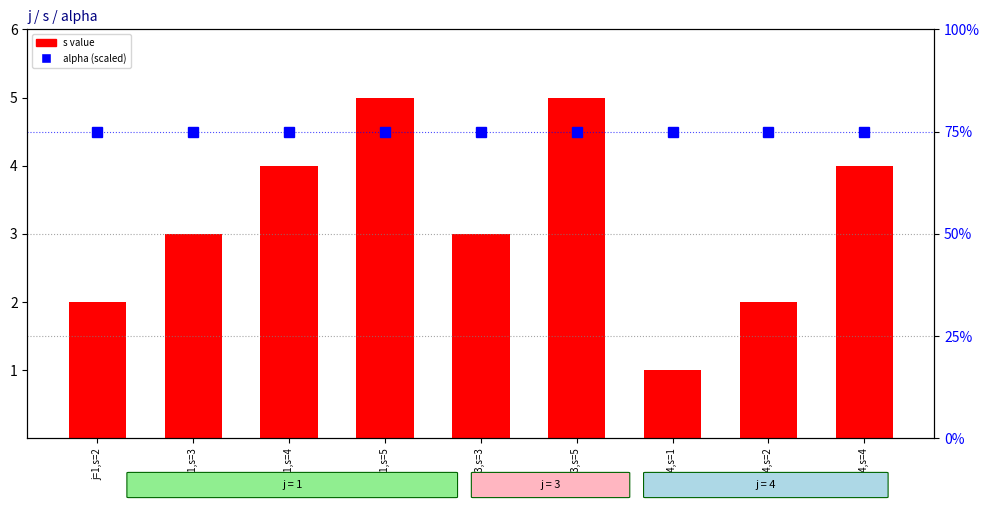

What is the label of the 4th bar from the right?

j=3,s=5